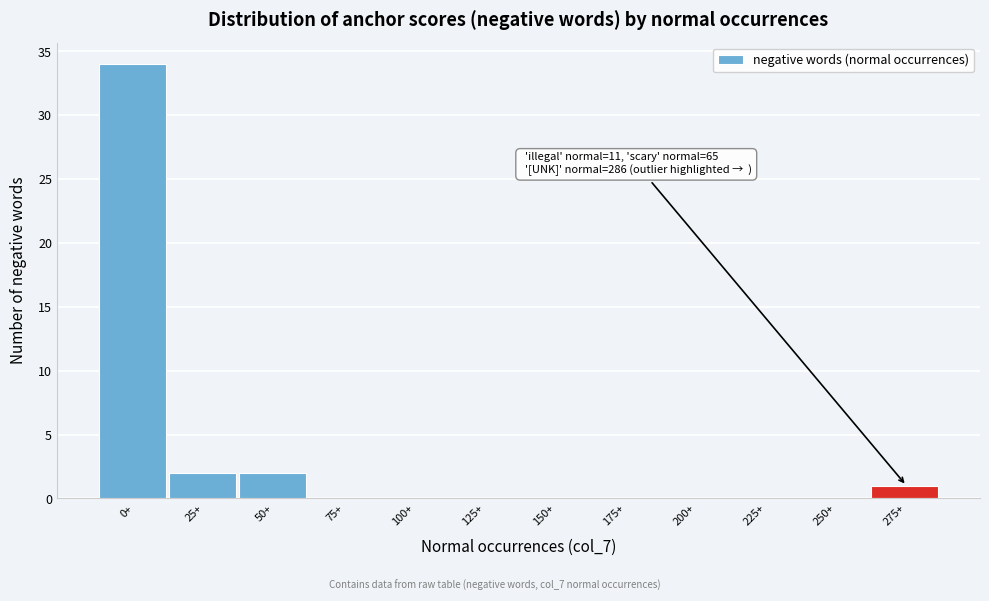

Reading right to left, extract all data points from this chart.

275+=1	250+=0	225+=0	200+=0	175+=0	150+=0	125+=0	100+=0	75+=0	50+=2	25+=2	0+=34